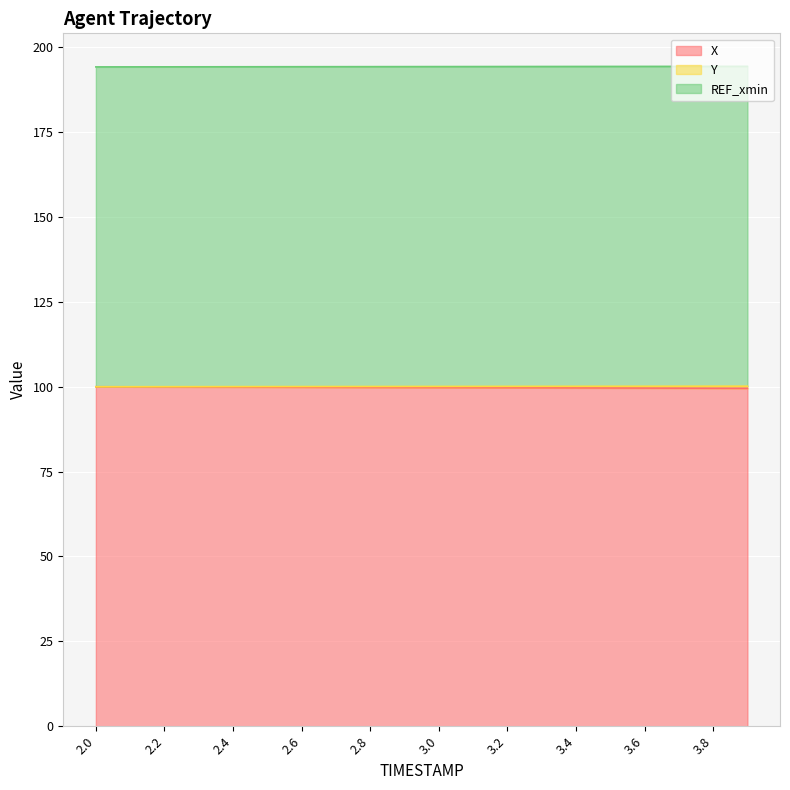

At which category is the sum across all series the highest?

2.0